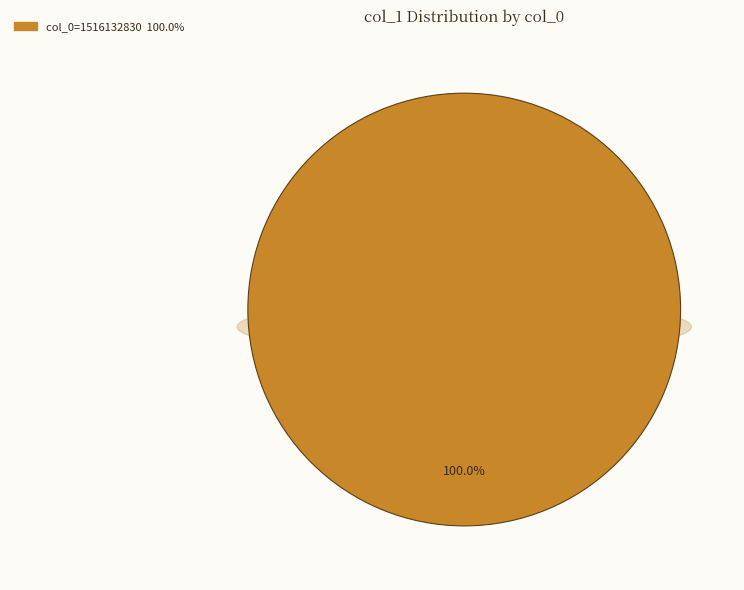

The col_0=1507217342 slice represents 0% of the pie. True or false?

True